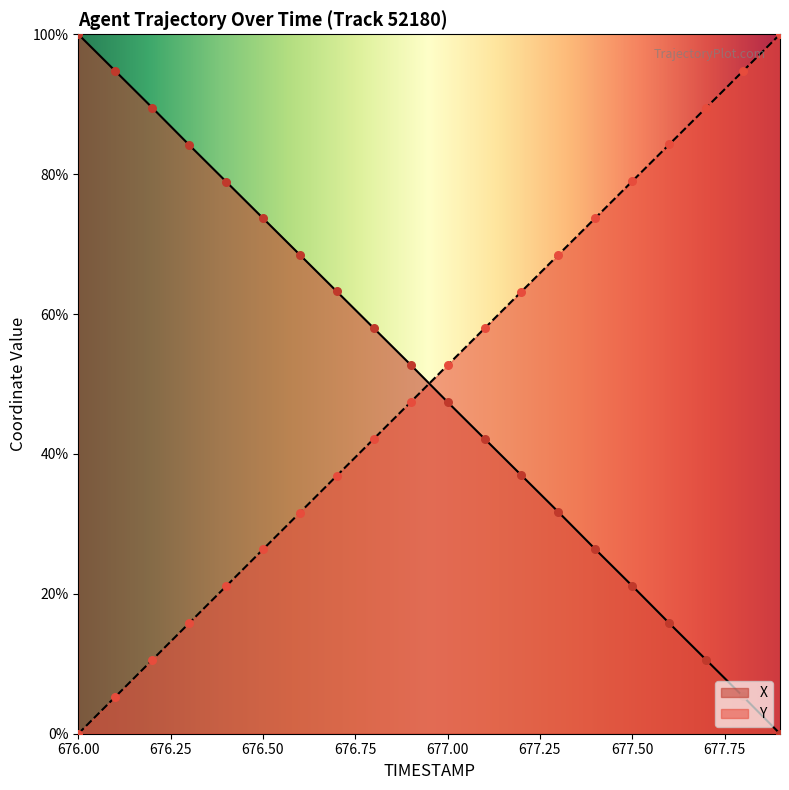

At how many categories does at least one series exceed 10?

20